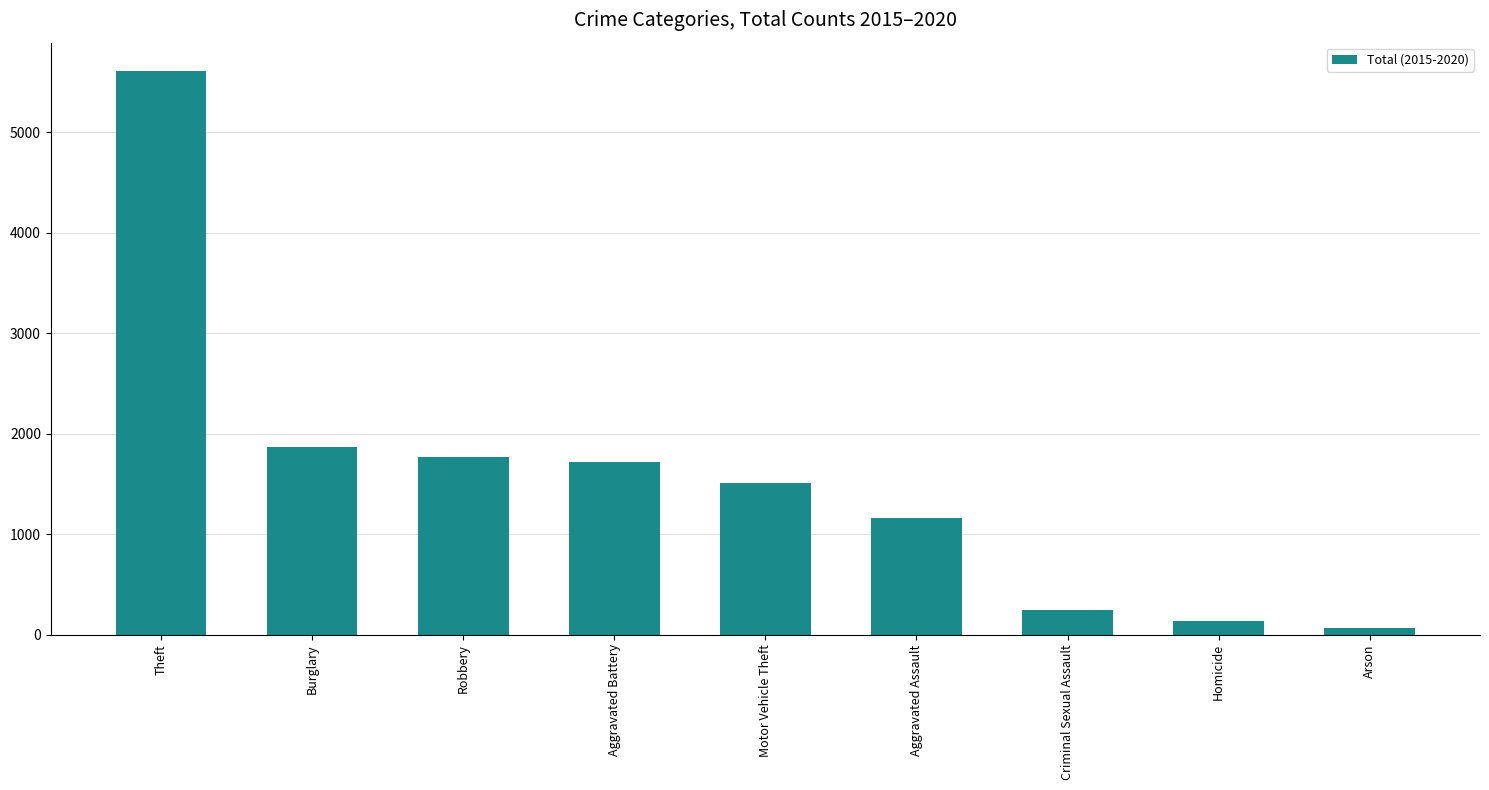

Is it true that the value at Robbery is 1766?

True